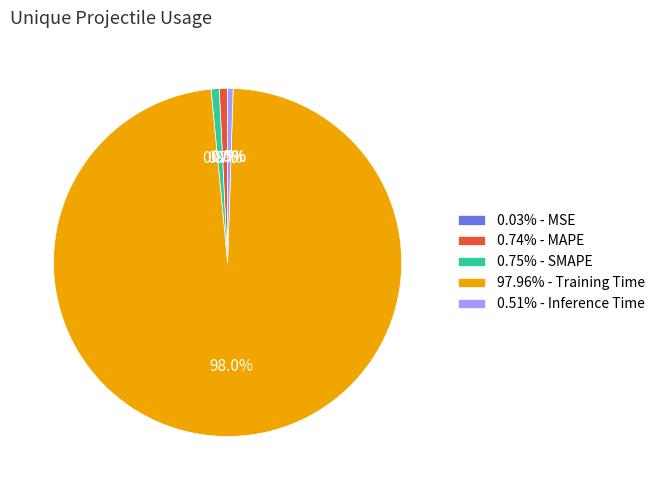

What percentage is NOT represented by 97.96% - Training Time?

2.0%